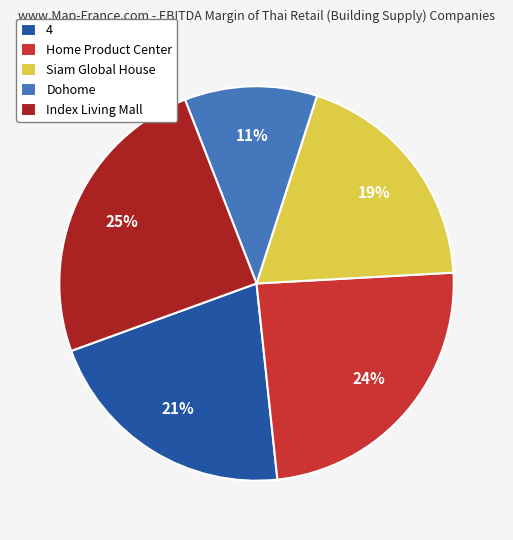

Is the sum of 4 and Siam Global House greater than half?

No